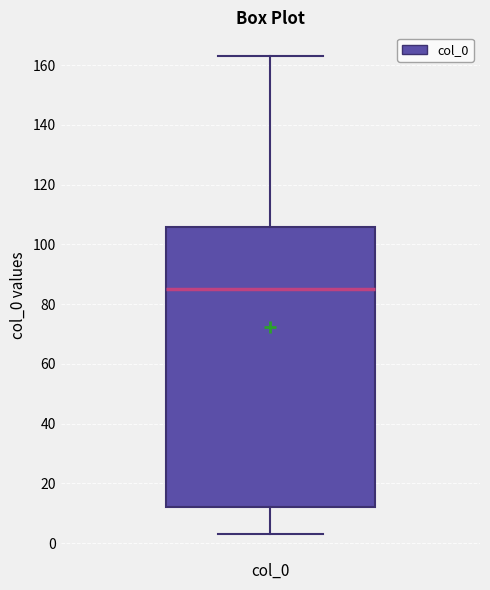

Where is the lower edge of the box for col_0 on the y-axis? The values are not printed on the chart, so give them approximately, as read against the axis.

12